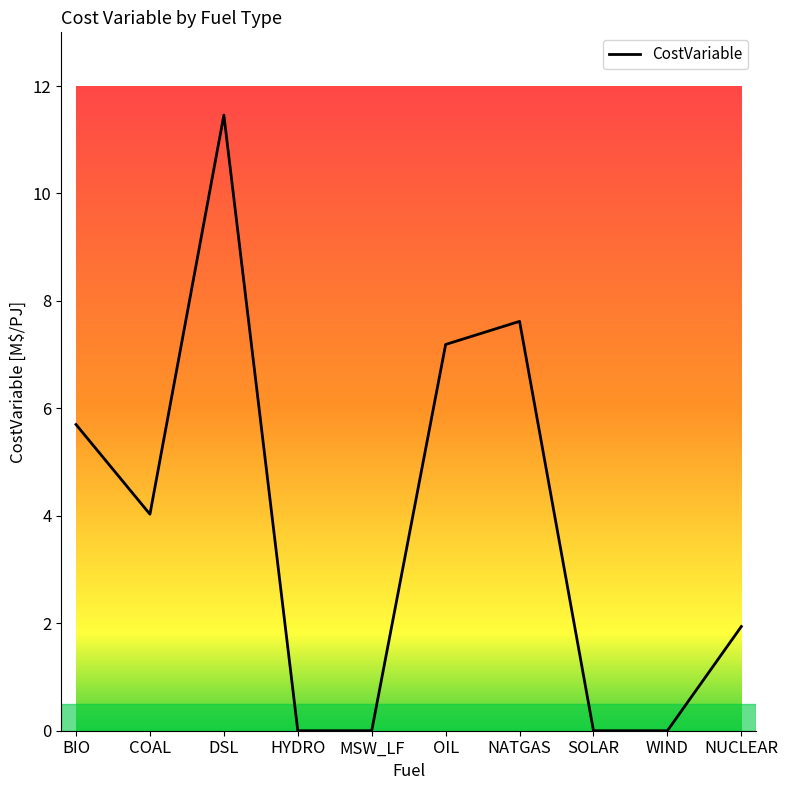

True or false: there are more than 0 points higher than both neighbors.

True